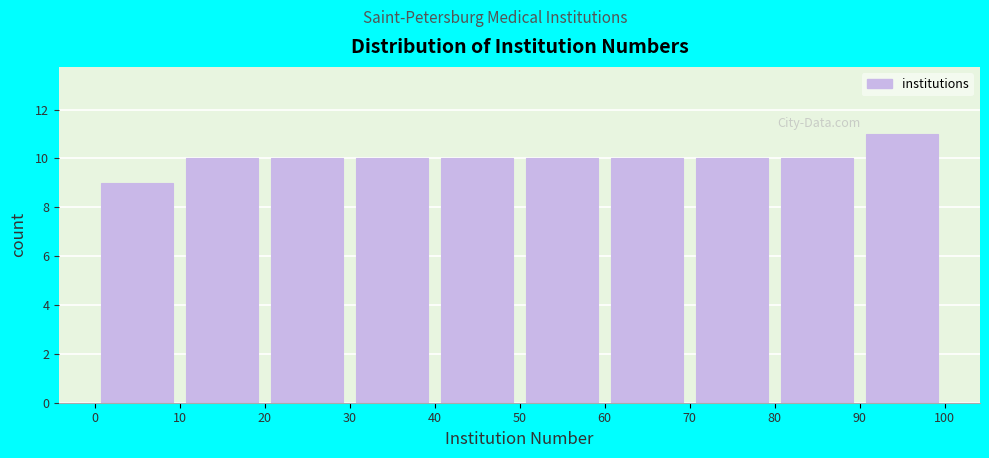

How tall is the bar that spans 30 to 40 on the x-axis? The values are not printed on the chart, so give them approximately, as read against the axis.

10